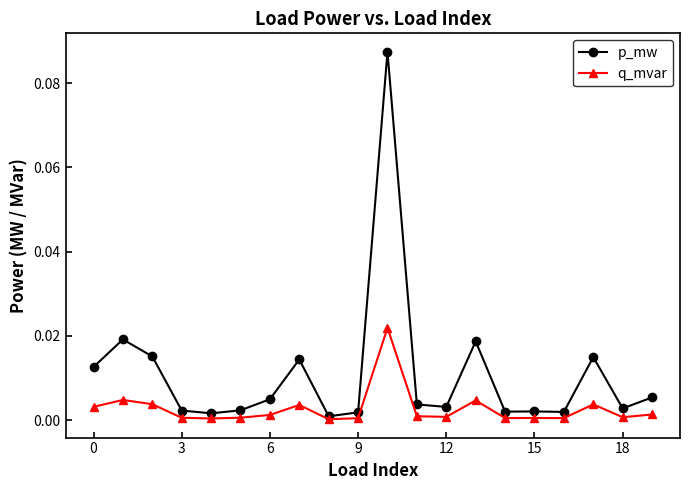

Which series has the largest total across all categories?

p_mw